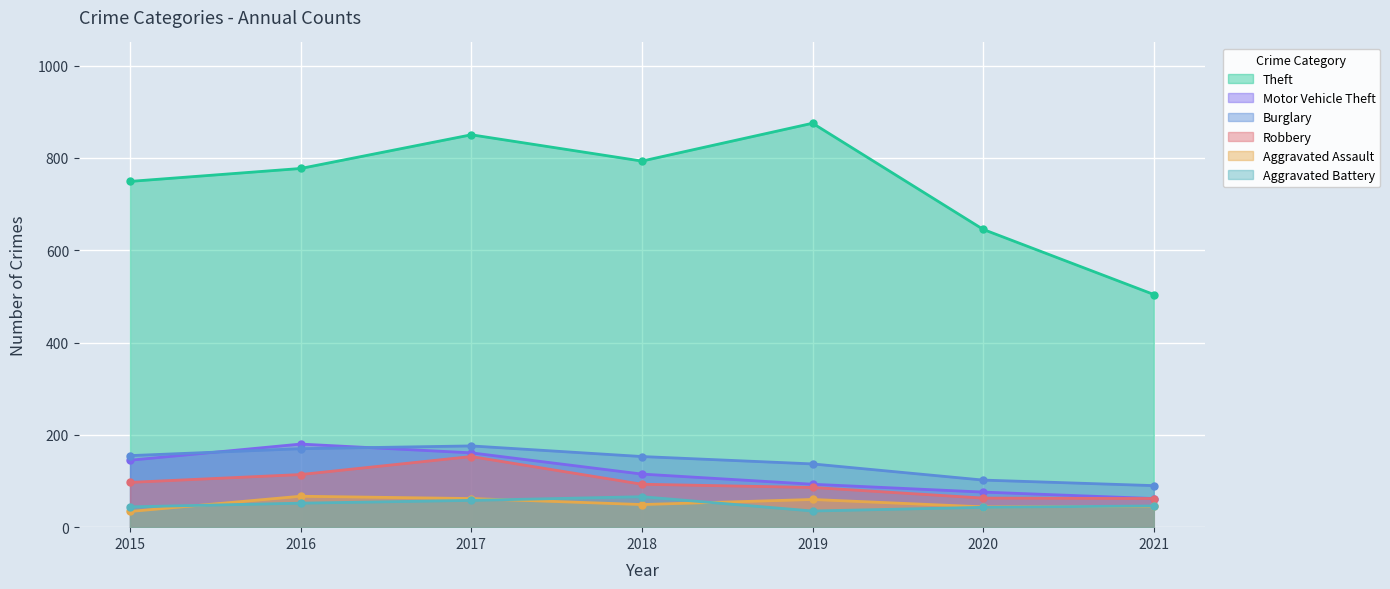

What is the difference between the maximum and minimum values in the Aggravated Assault series?

33